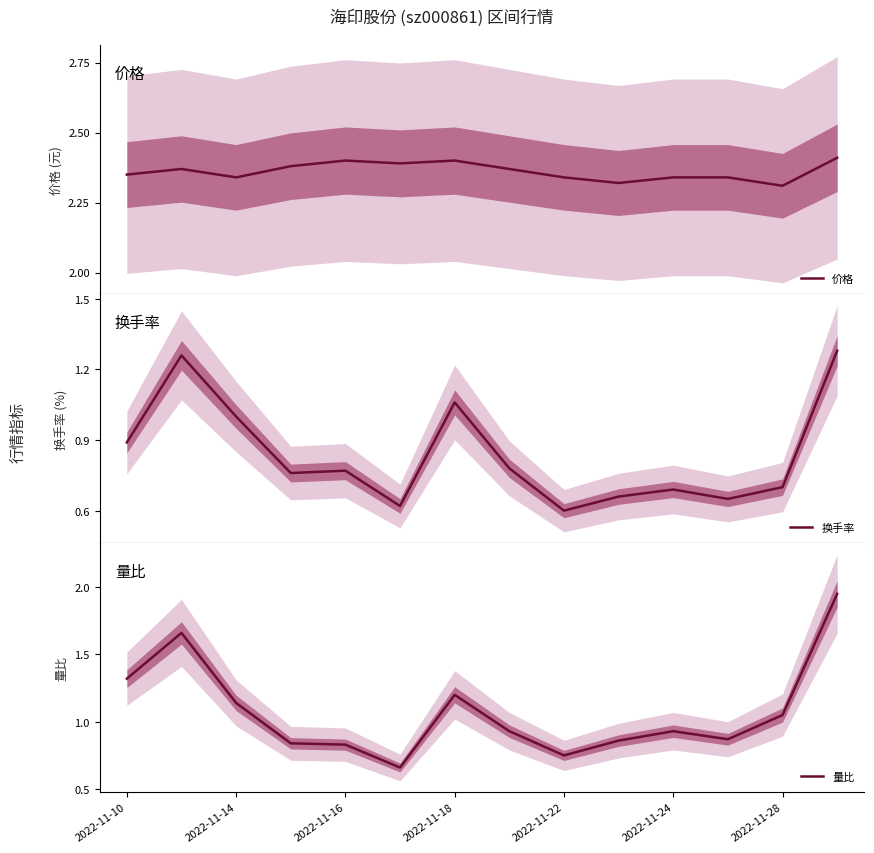

What is the minimum value shown in the chart?

0.6